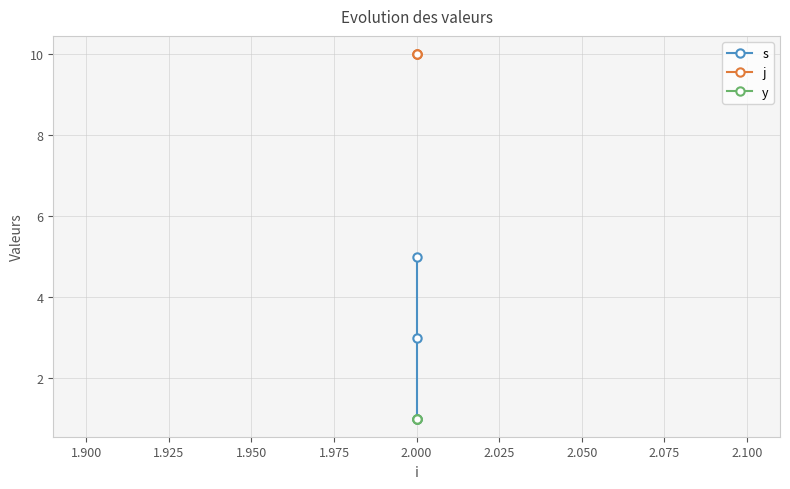

Does the chart have visible grid lines?

Yes